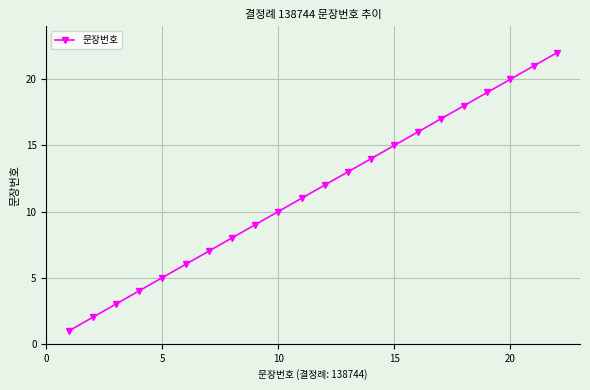

True or false: there are more than 2 points higher than both neighbors.

False